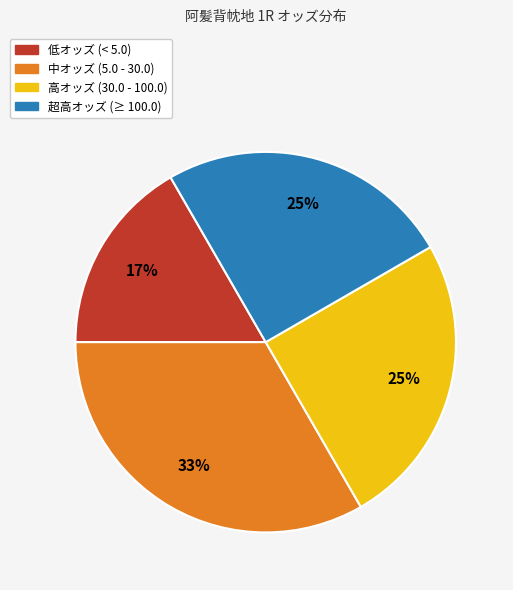

Count the number of slices in the pie.

4